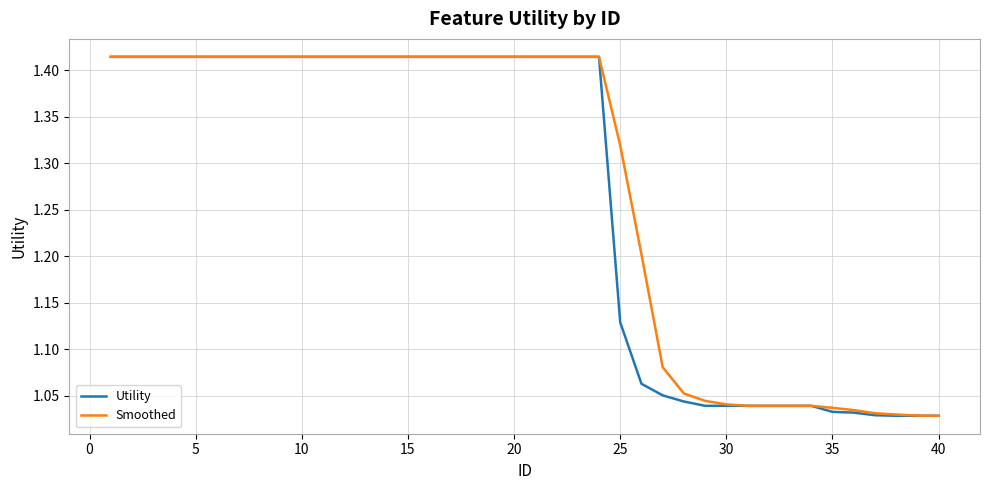

What are all the series names shown in the legend?

Utility, Smoothed